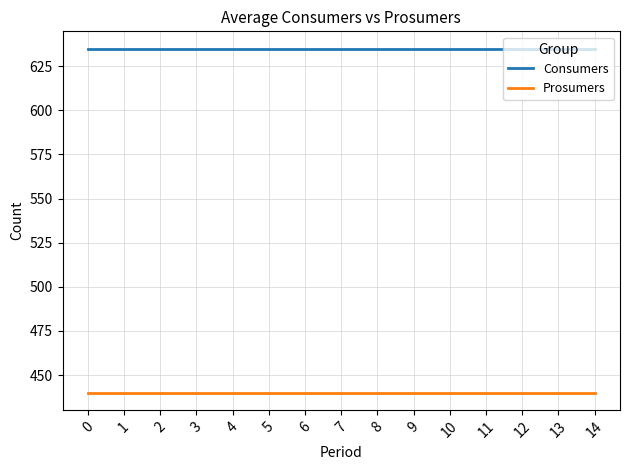

True or false: Consumers and Prosumers cross at least once.

False